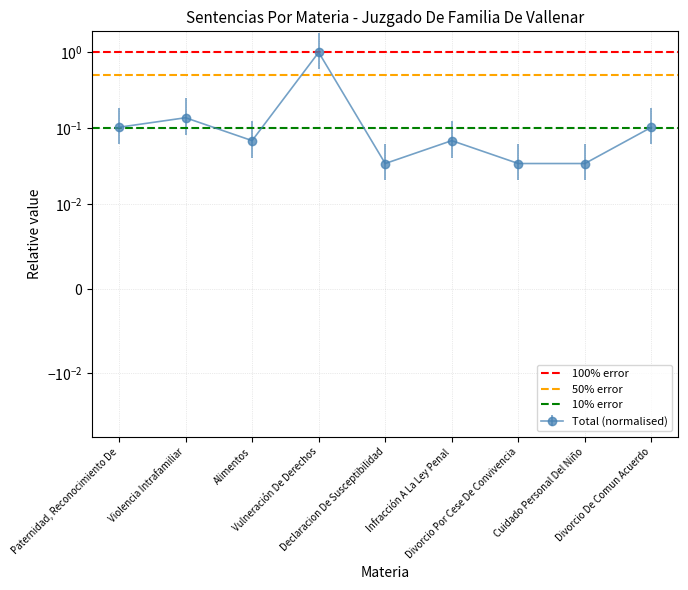

List the labels in order of 10% error value, largest first.

Paternidad, Reconocimiento De, Violencia Intrafamiliar